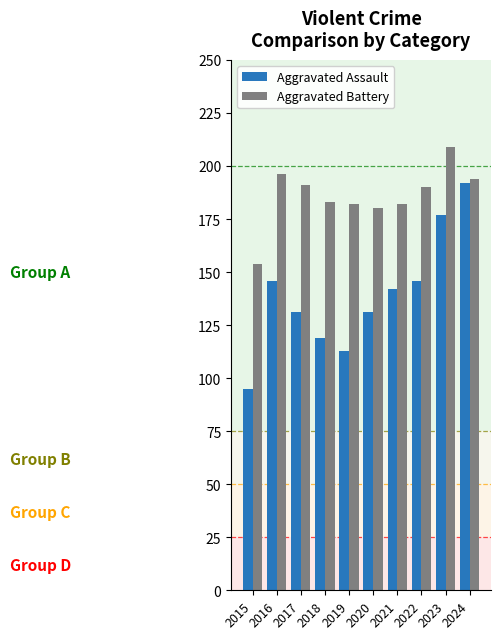

Which series changed the most between 2017 and 2024?

Aggravated Assault